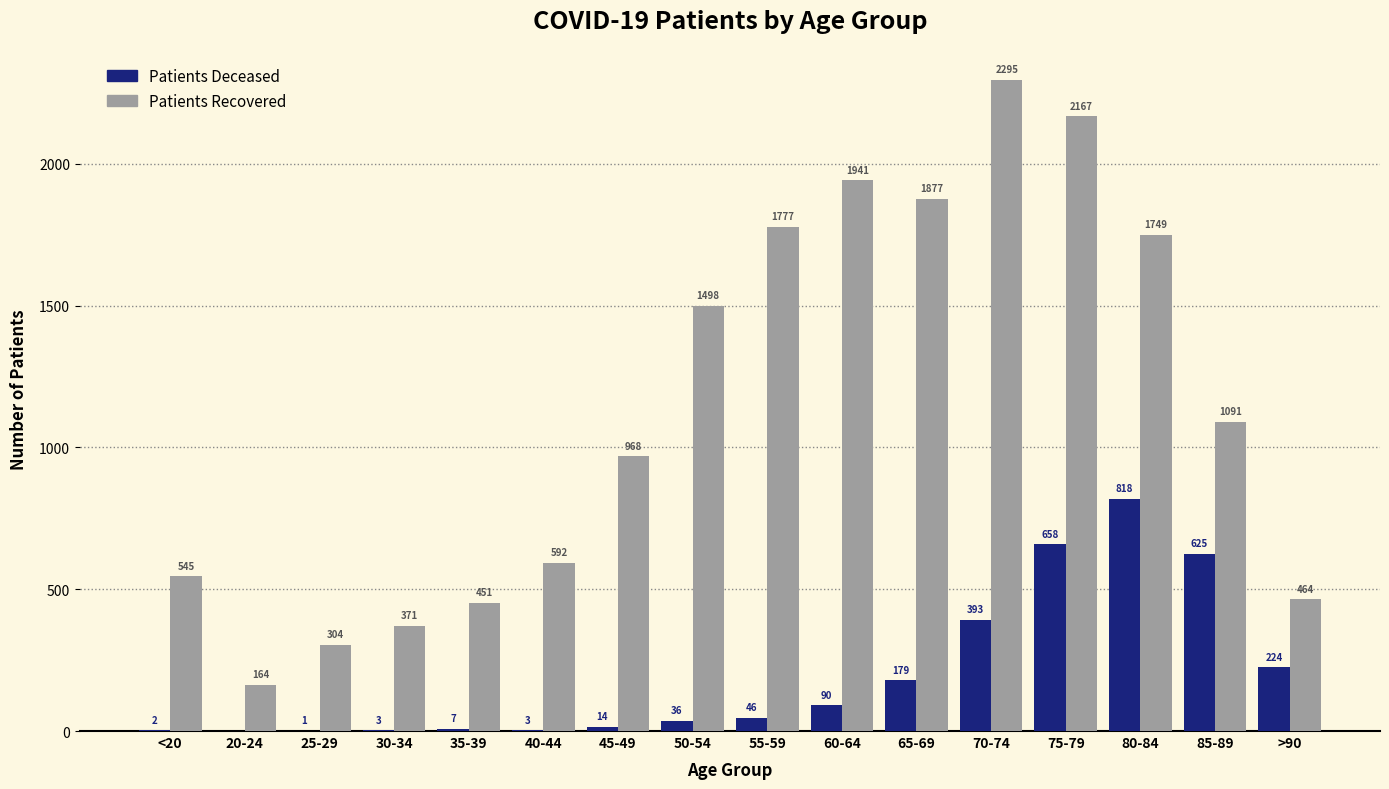

Which label corresponds to the largest value in the chart?

70-74